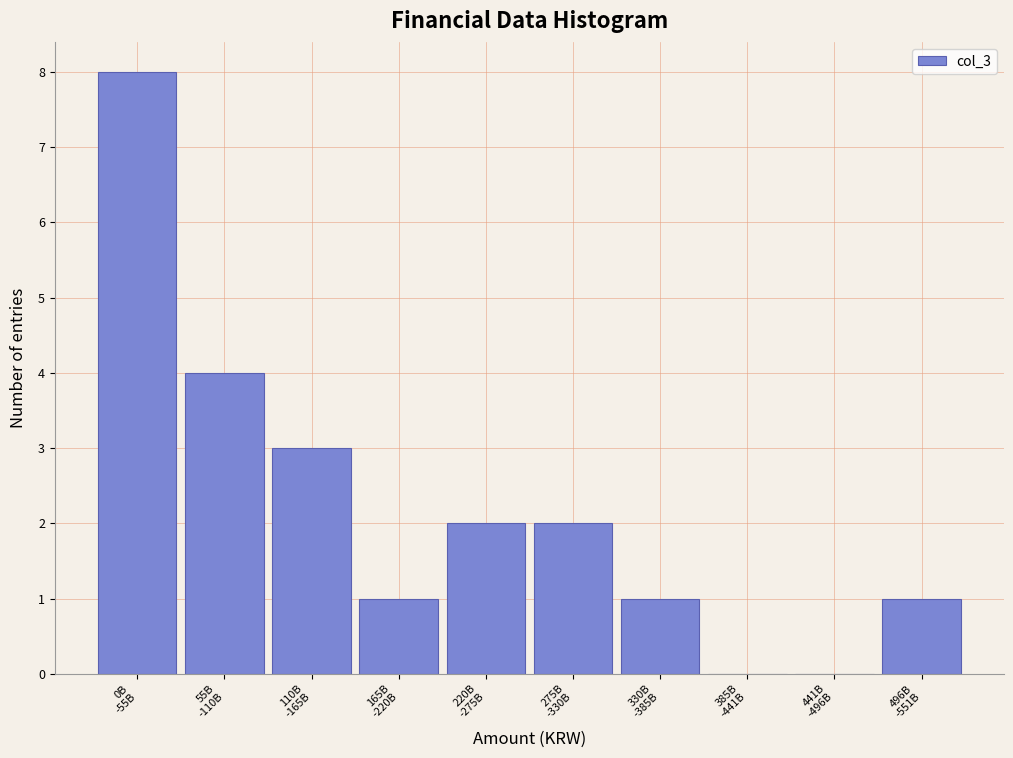

What is the greatest value displayed?

8